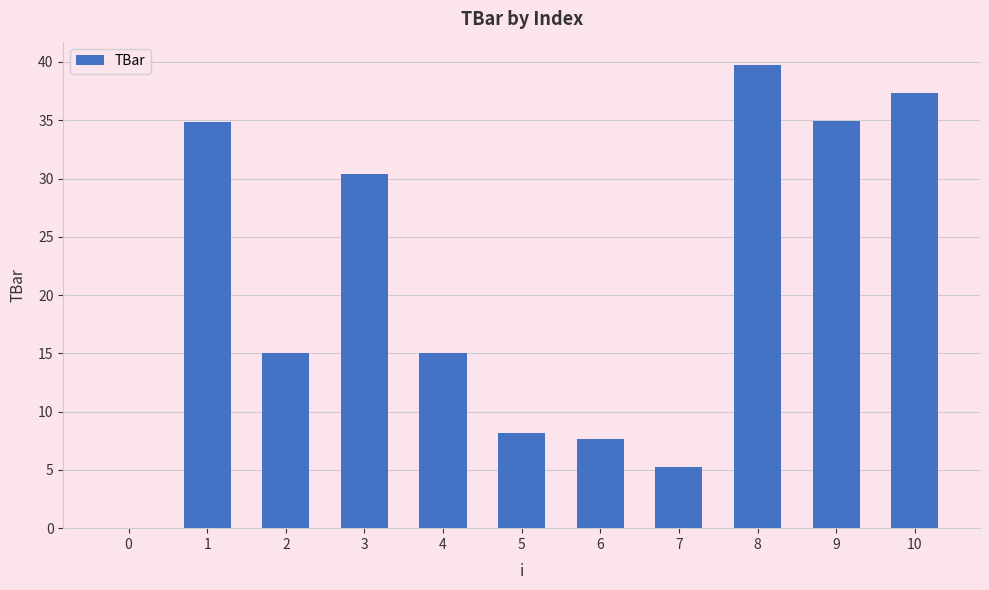

What is the sum of all values?

228.3